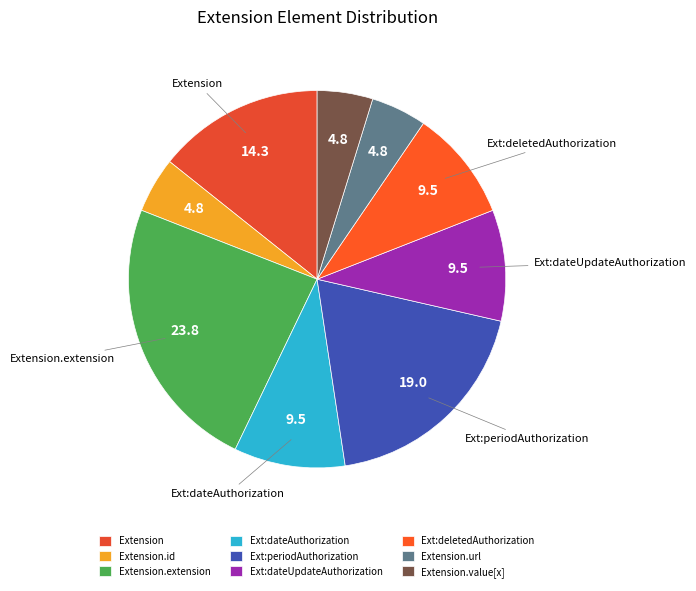

How many slices are in this pie chart?

9